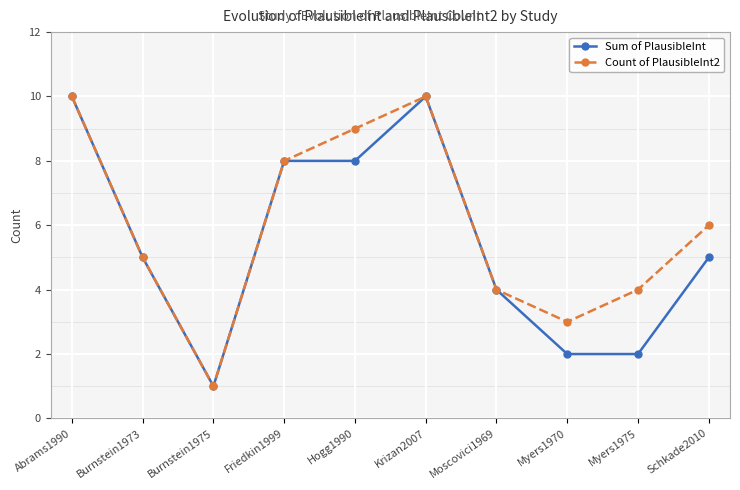

What is the average value of the Count of PlausibleInt2 series?

6